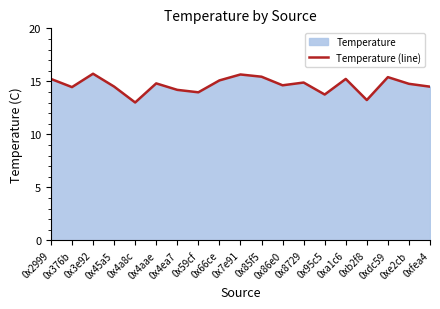

Rank the categories by value from highest to lowest.

0x3e92, 0x7e91, 0x85f5, 0xdc59, 0x2999, 0xa1c6, 0x66ce, 0x8729, 0x4aae, 0xe2cb, 0x86e0, 0x45a5, 0xfea4, 0x376b, 0x4ea7, 0x59cf, 0x95c5, 0xb2f8, 0x4a8c